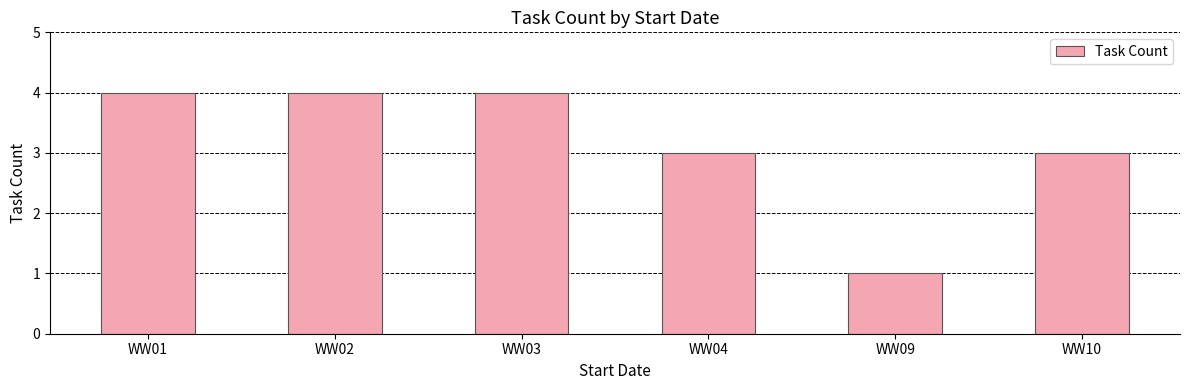

Which has a higher value, WW04 or WW01?

WW01